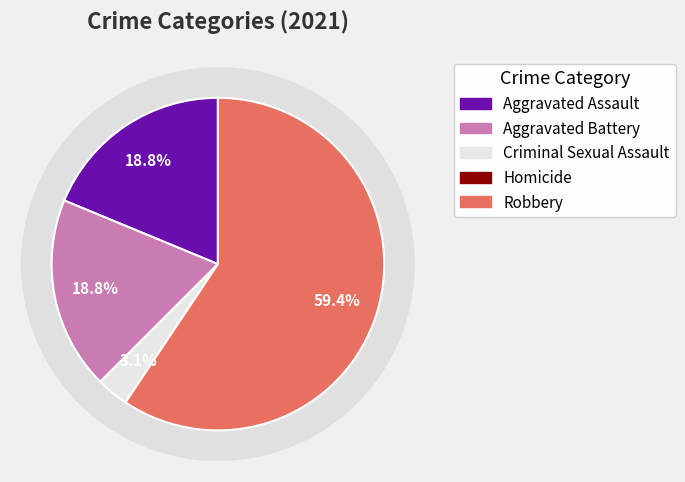

How many slices are in this pie chart?

5